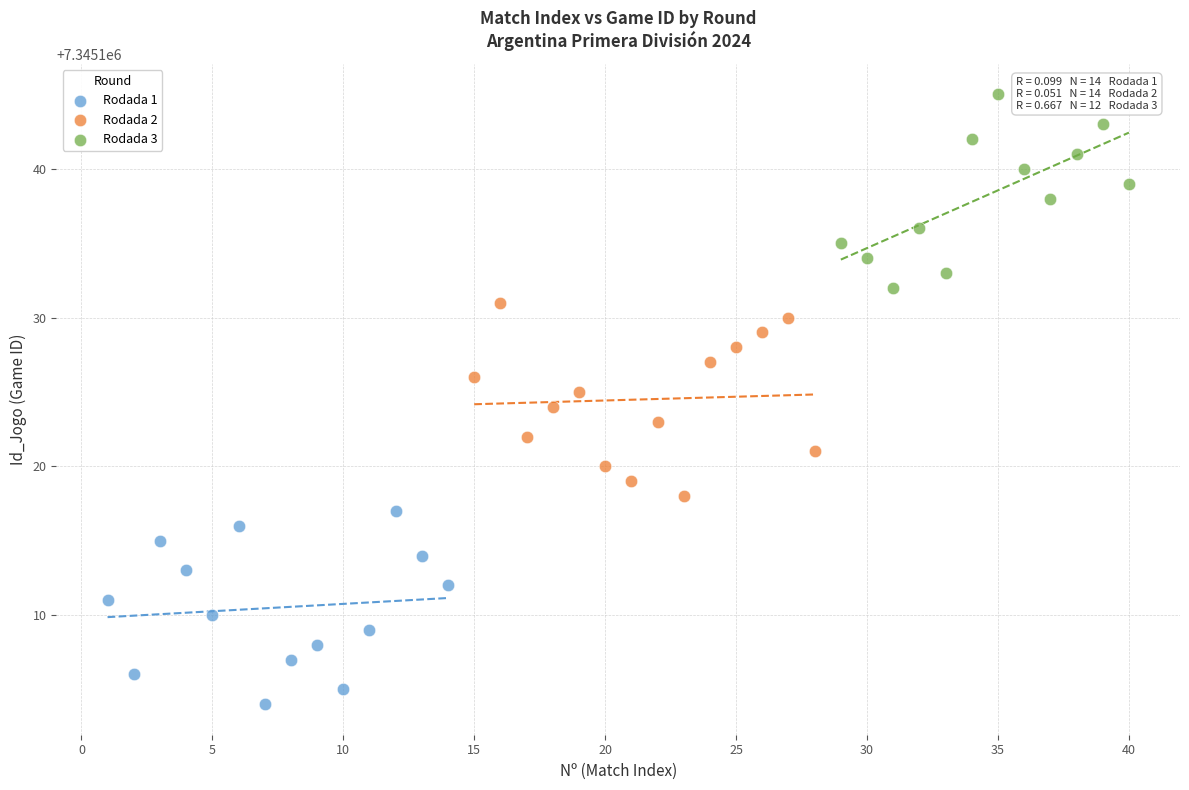

Which series reaches the maximum Y coordinate?

Rodada 3